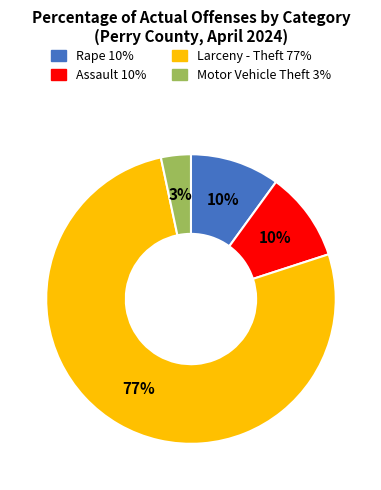

How many segments does this pie chart have?

4